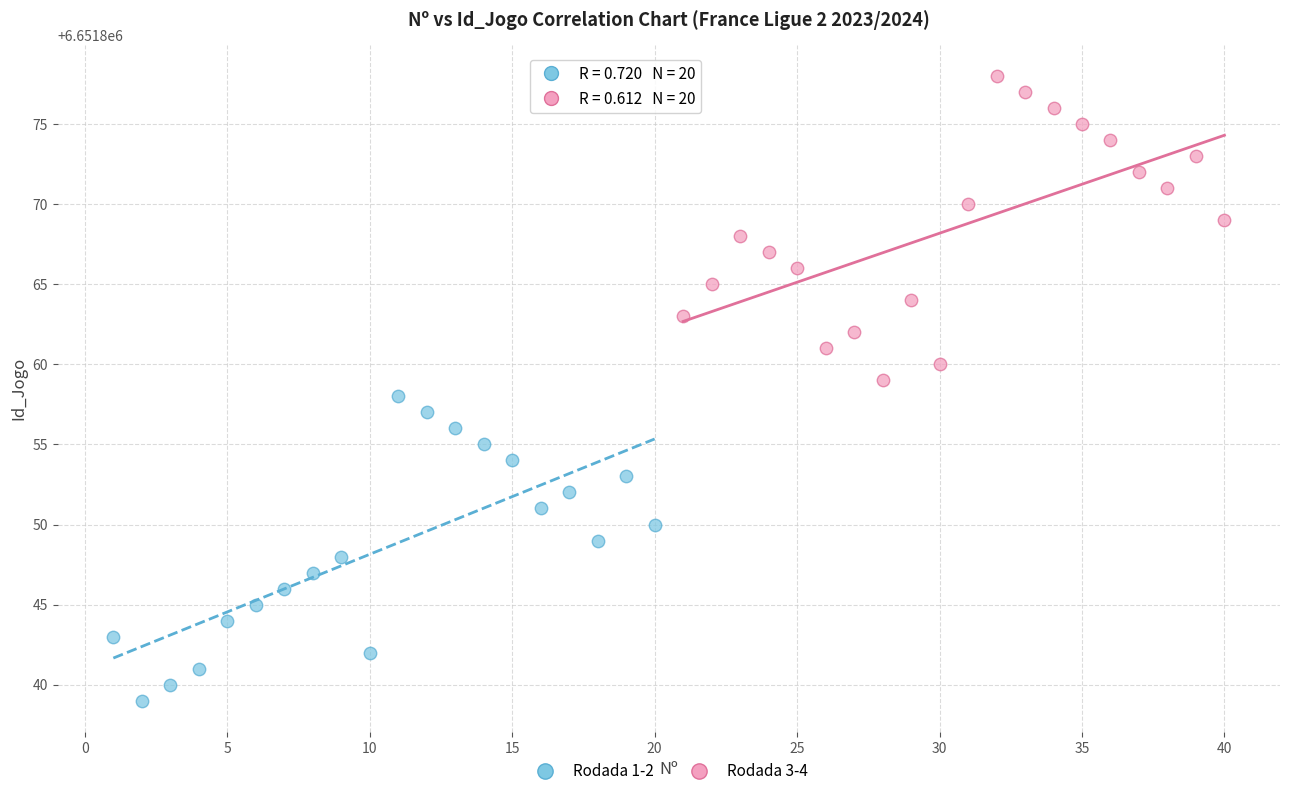

Which series contains the highest Y value?

Rodada 3-4